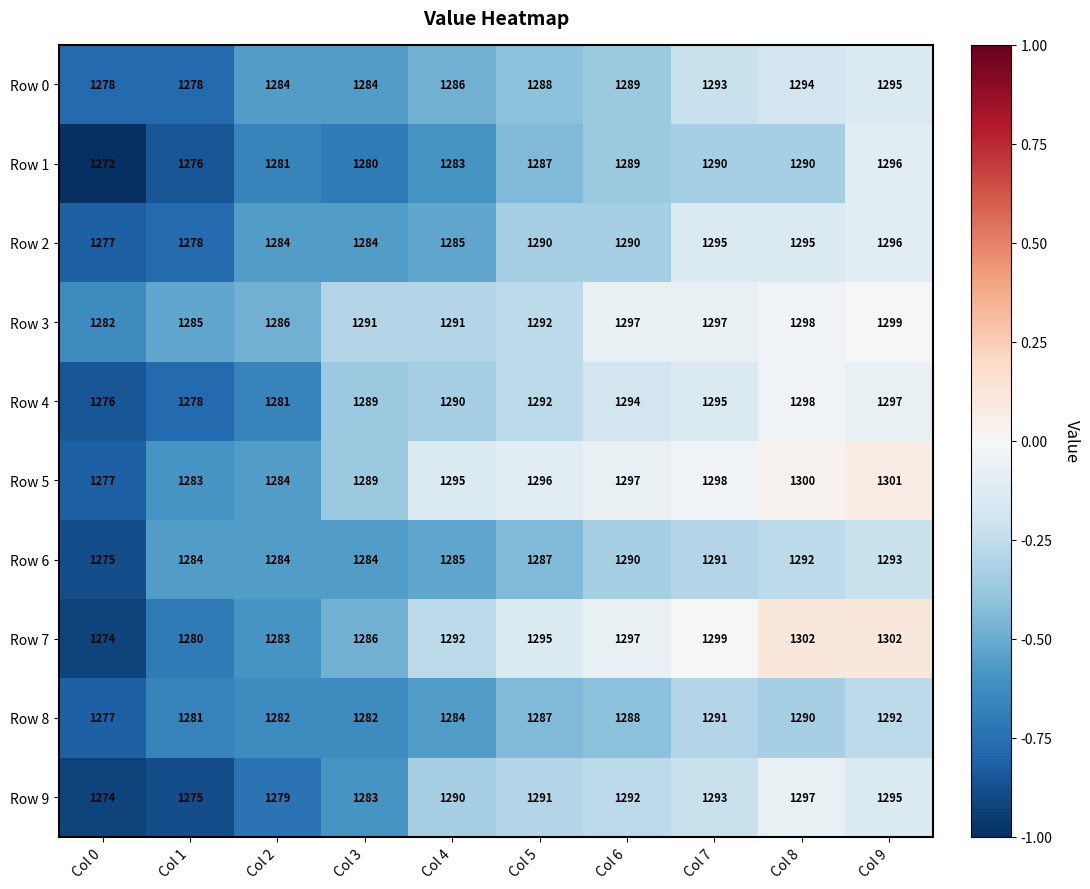

What is the greatest value displayed?

1302